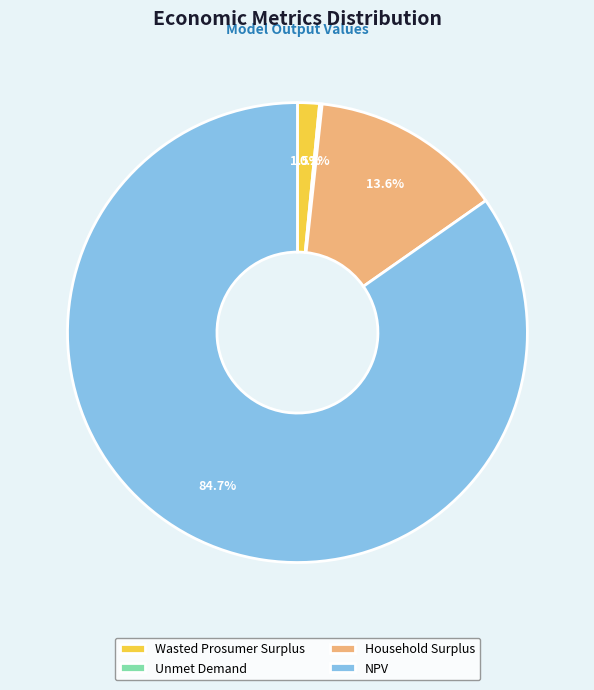

What is the largest slice in the pie chart?

NPV